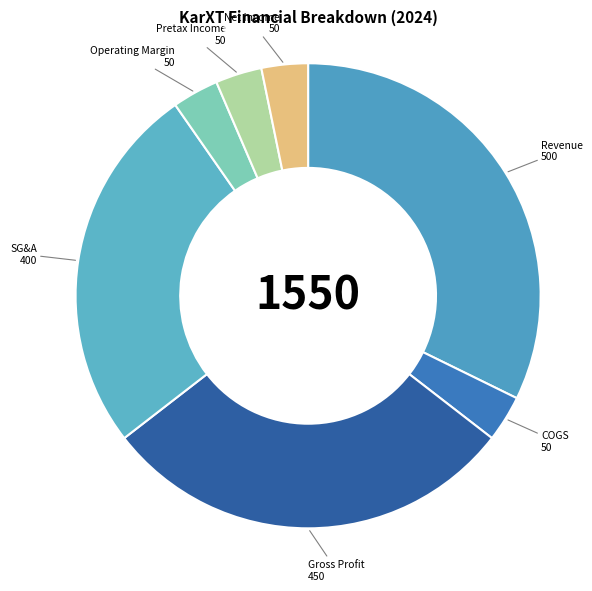

How many slices are in this pie chart?

7